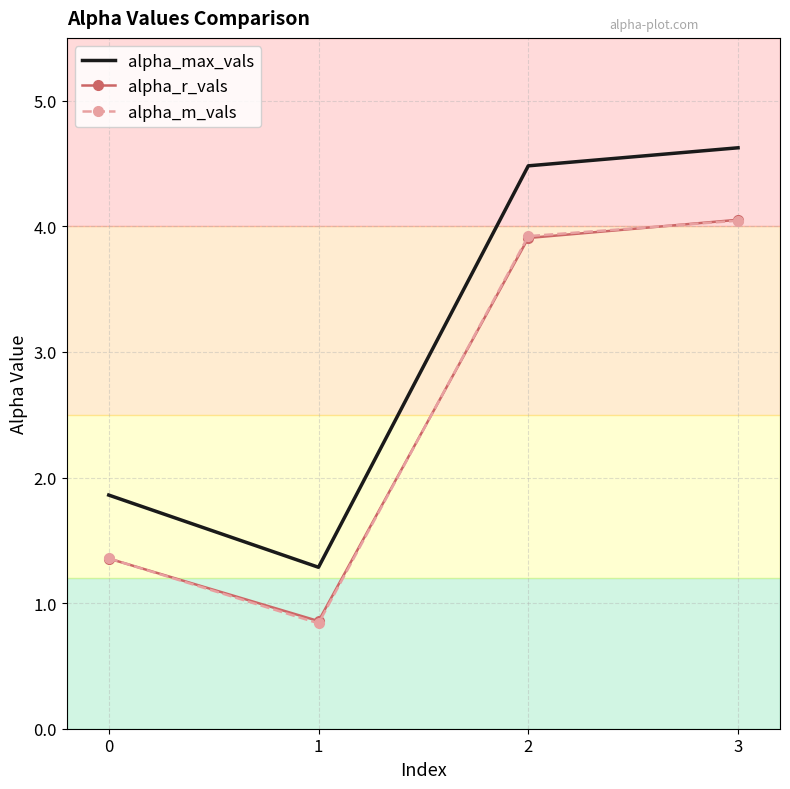

Between 0 and 2, which series saw the biggest shift?

alpha_max_vals